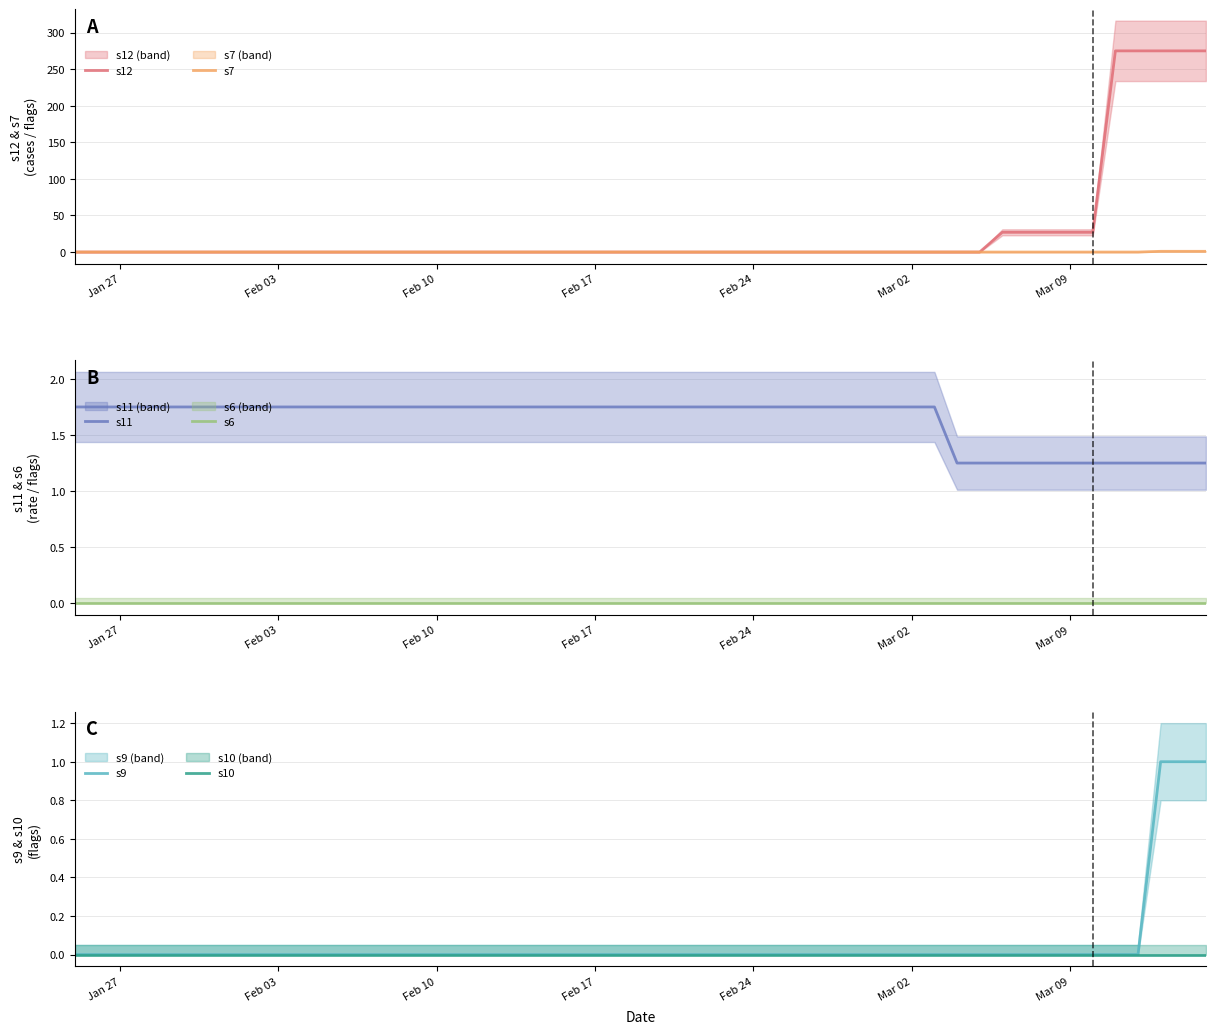

What is the maximum value shown in the chart?

275.0